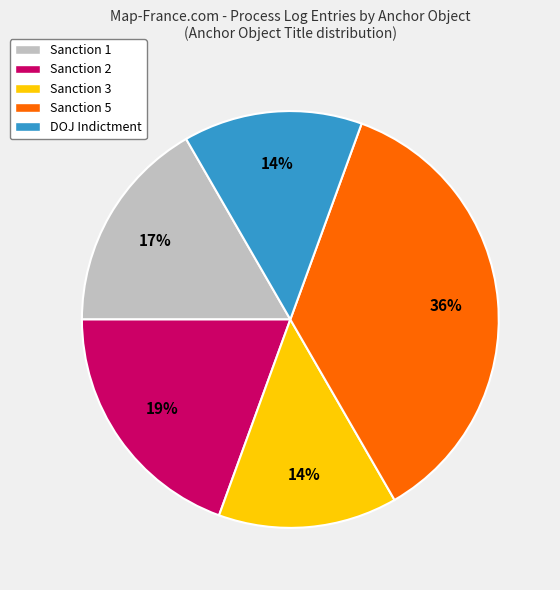

To the nearest percent, what is the average slice percentage?

20%